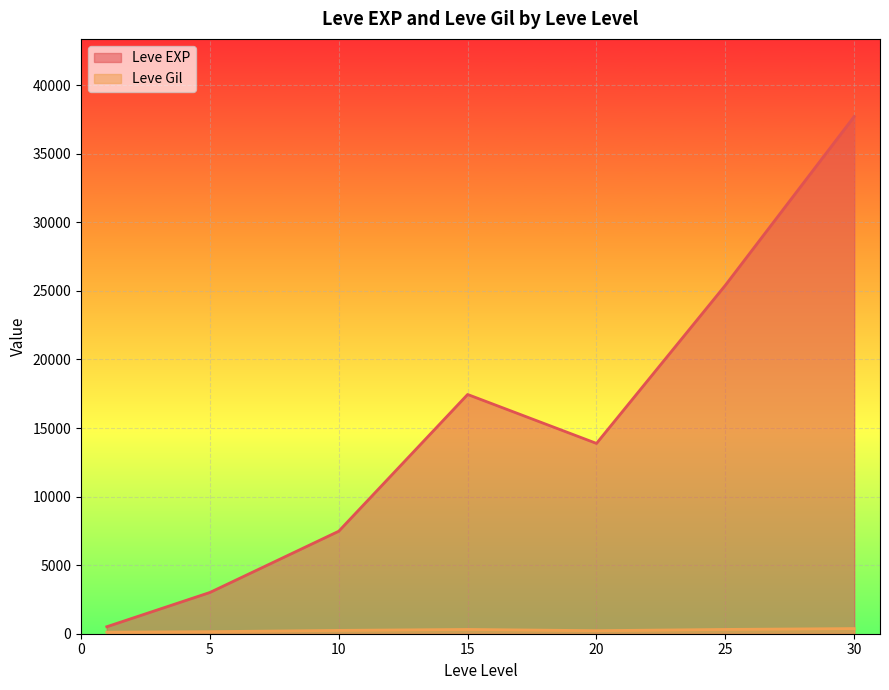

True or false: Leve Gil has more than 1 interior local peaks.

True